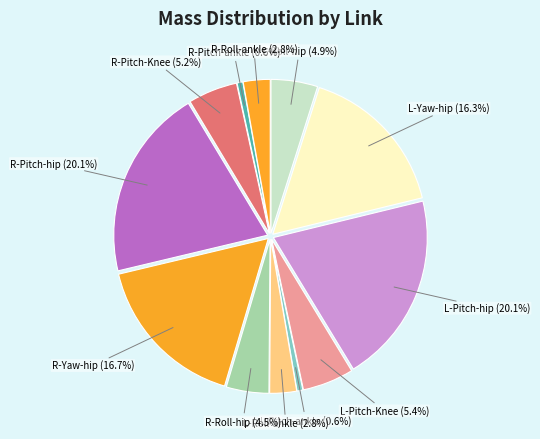

How many segments does this pie chart have?

12